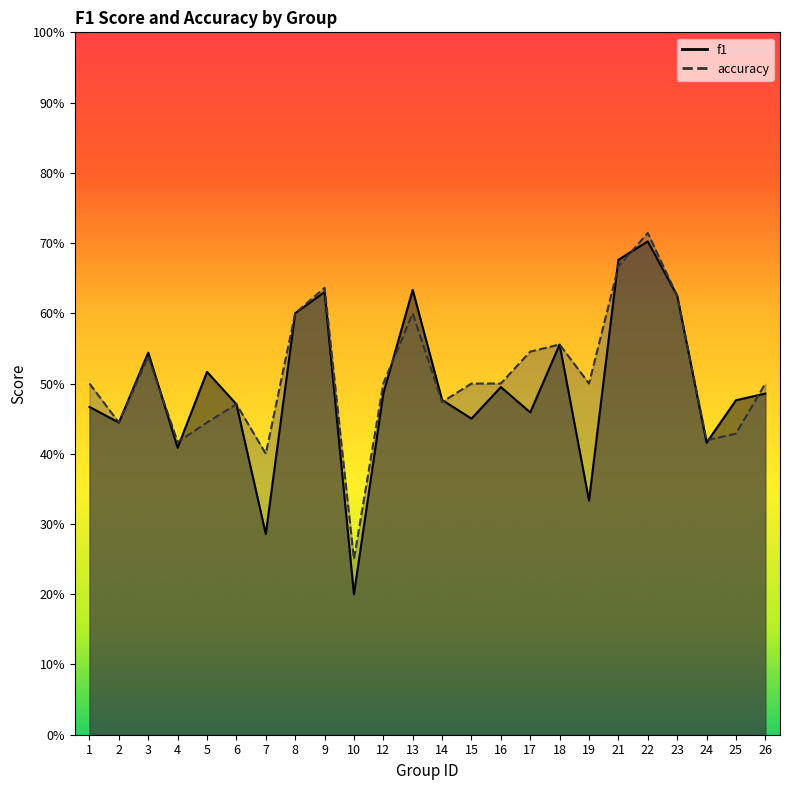

List the series in order of their overall mean, lowest first.

f1, accuracy